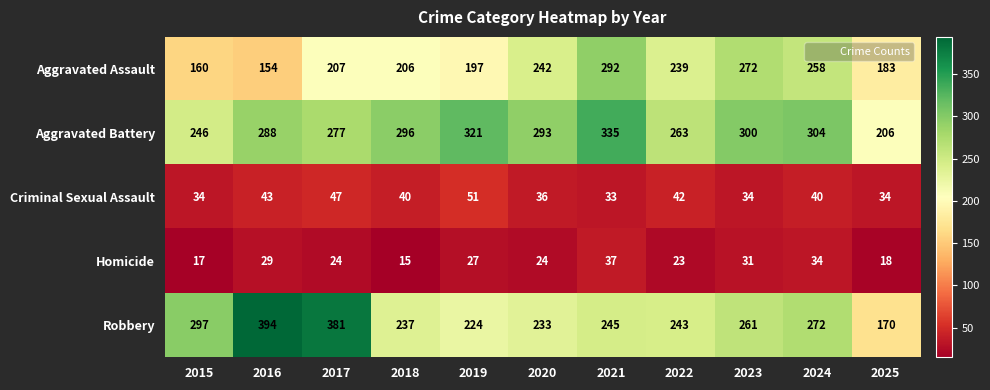

Which category has the lowest value in the Robbery series?

2025